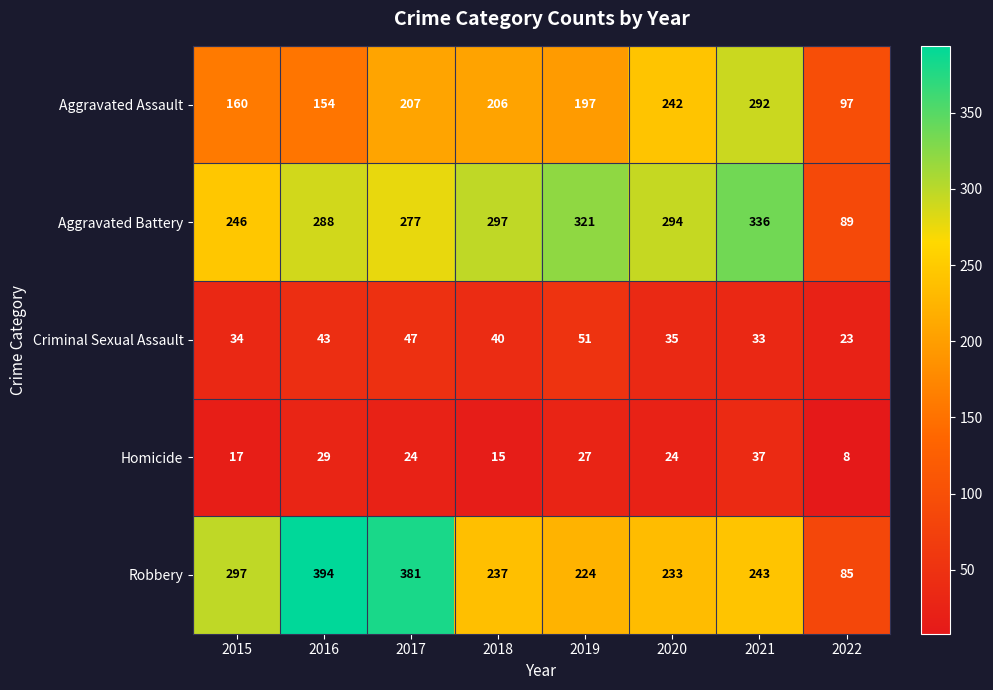

At which category does the chart reach its peak across all series?

2016